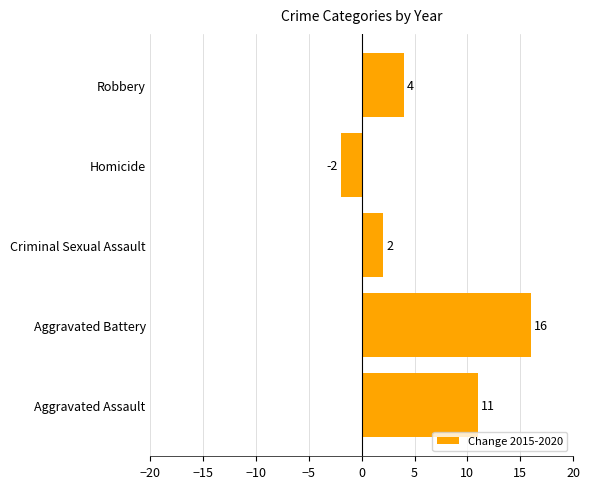

Which category has the highest value across all series?

Aggravated Battery